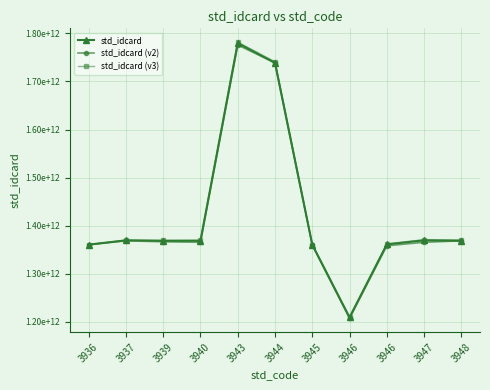

At how many categories does at least one series exceed 1492902806053?

2